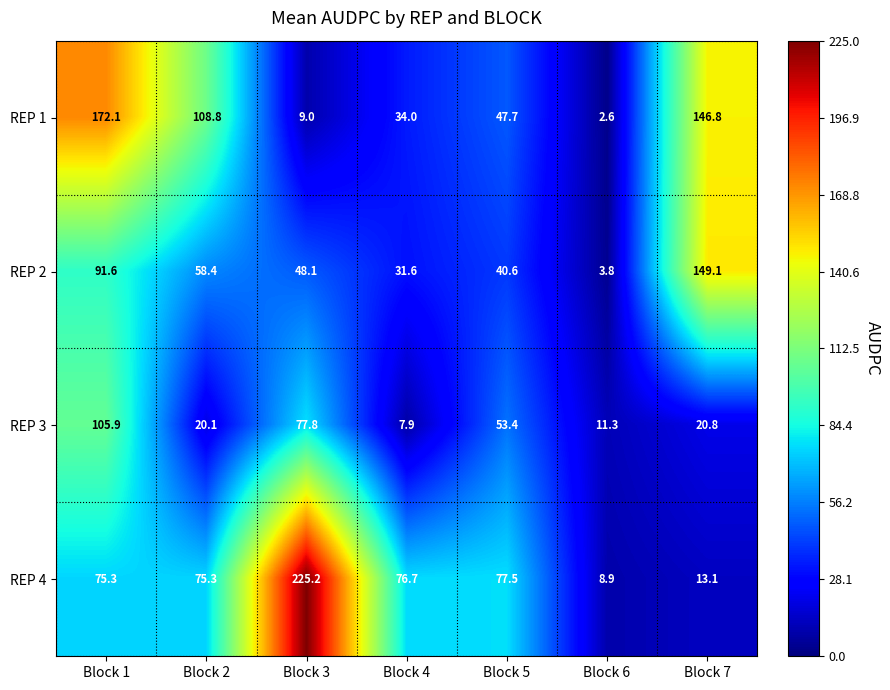

Which label corresponds to the largest value in the chart?

Block 3